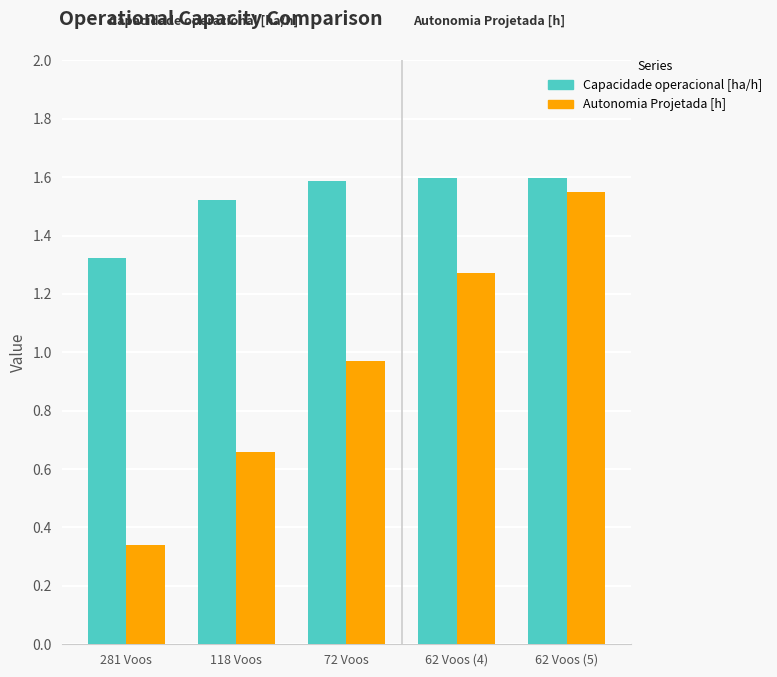

What is the sum of the Capacidade operacional [ha/h] values at 72 Voos and 62 Voos (4)?

3.2